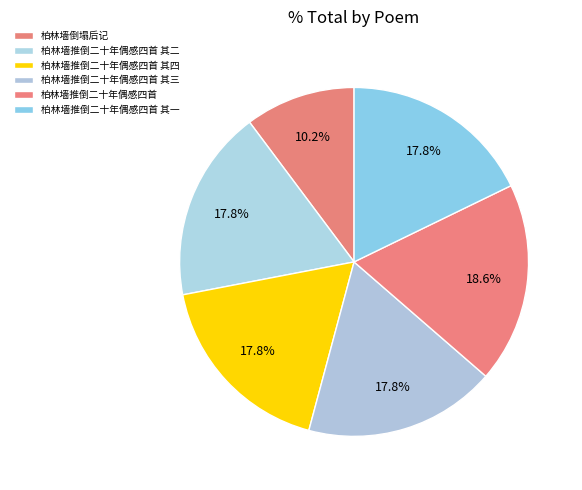

To the nearest percent, what percentage of the pie is 柏林墙推倒二十年偶感四首 其四?

18%